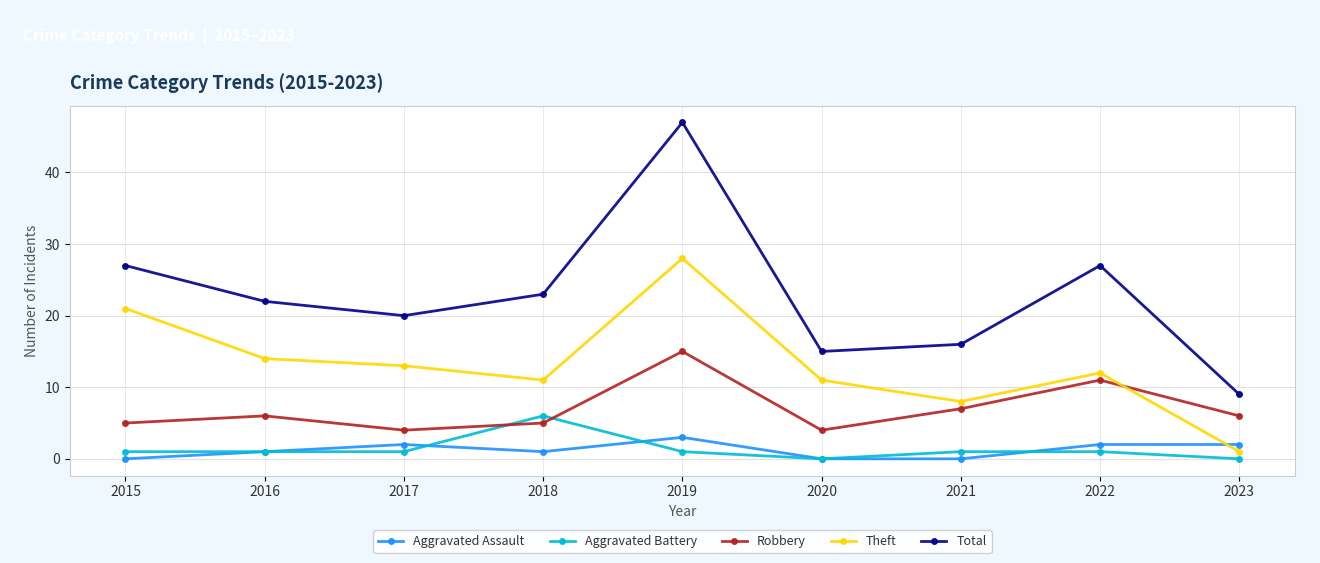

At which category is the sum across all series the highest?

2019